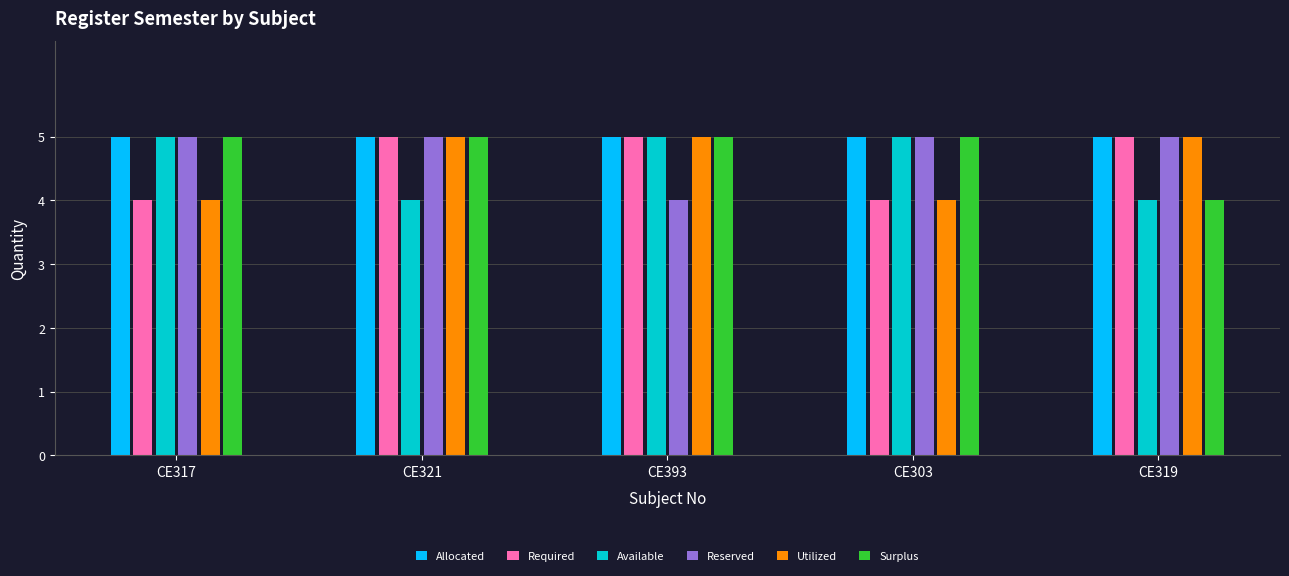

What is the maximum value for Utilized?

5